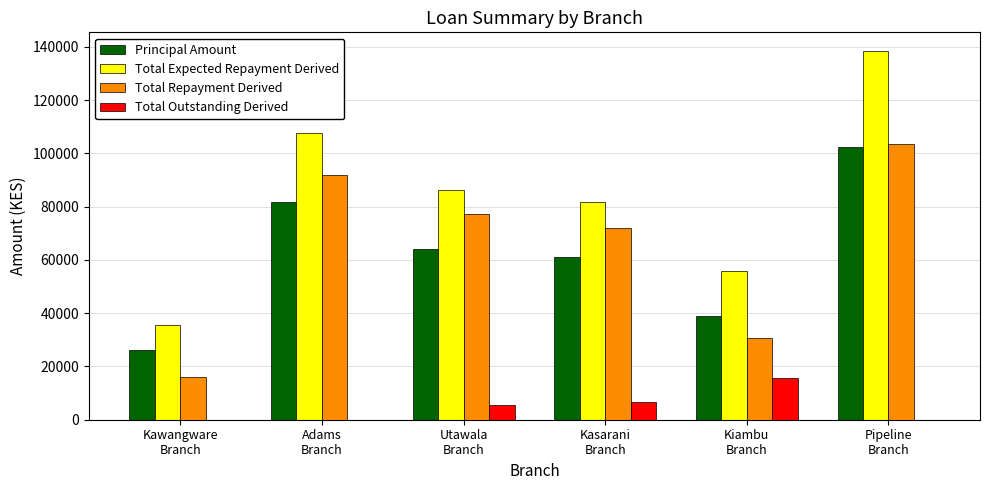

Which series has the largest total across all categories?

Total Expected Repayment Derived